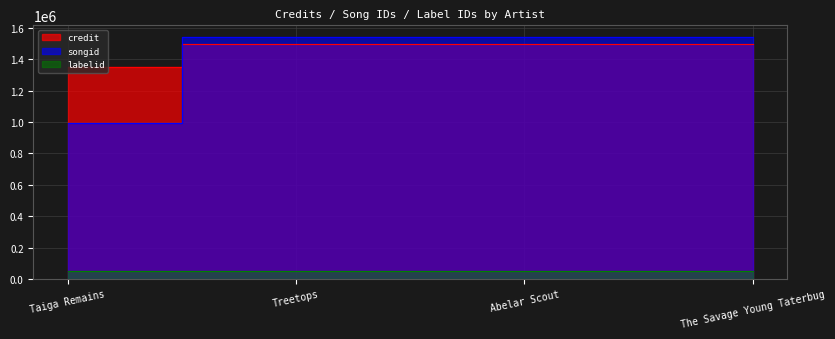

Which category has the lowest value in the labelid series?

Treetops